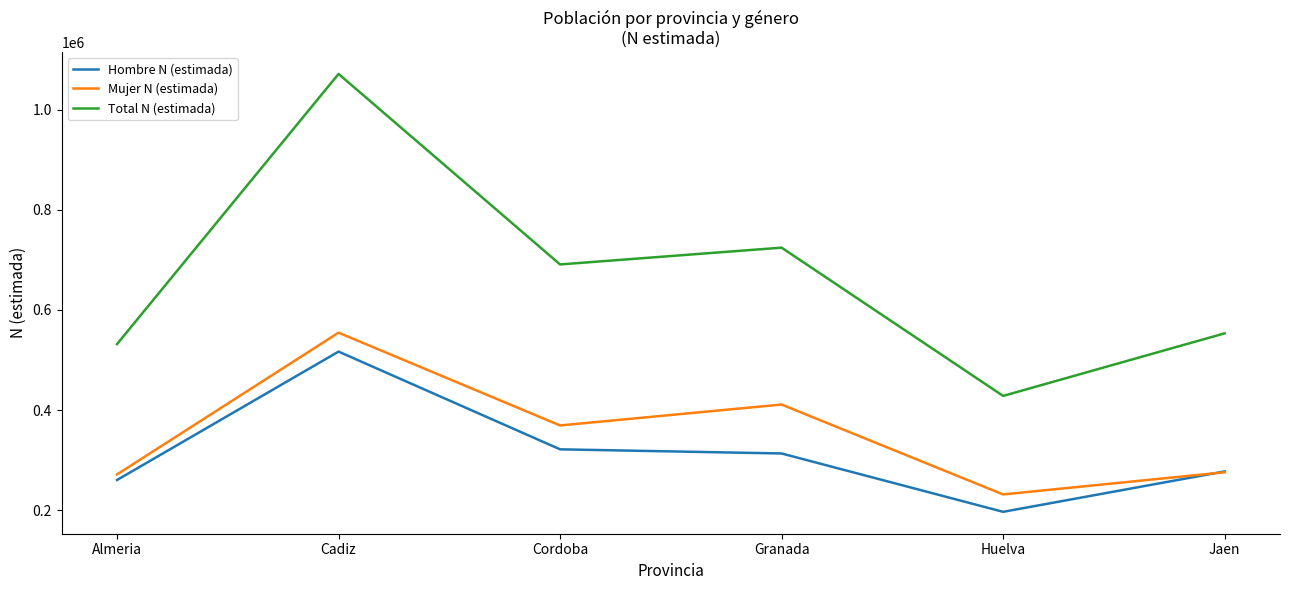

How many lines are shown in the chart?

3